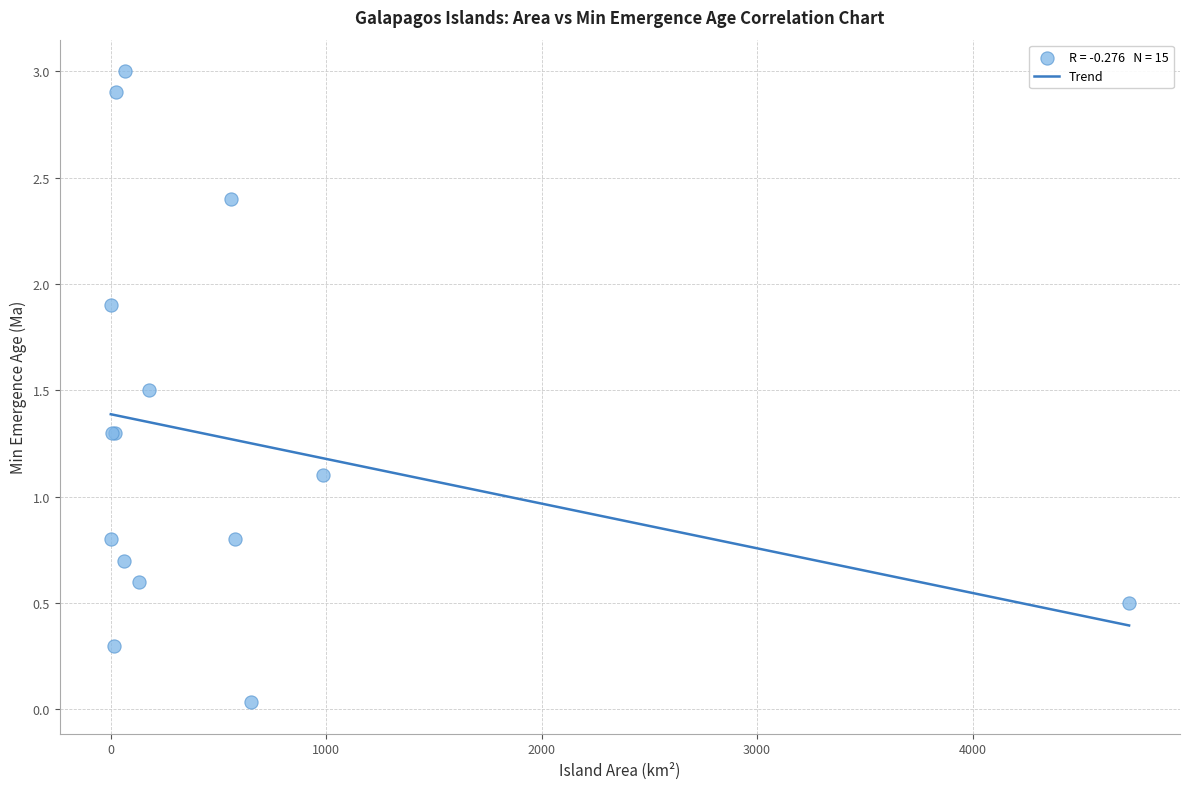

What Y value in the scatter plot is closest to 1?

1.1